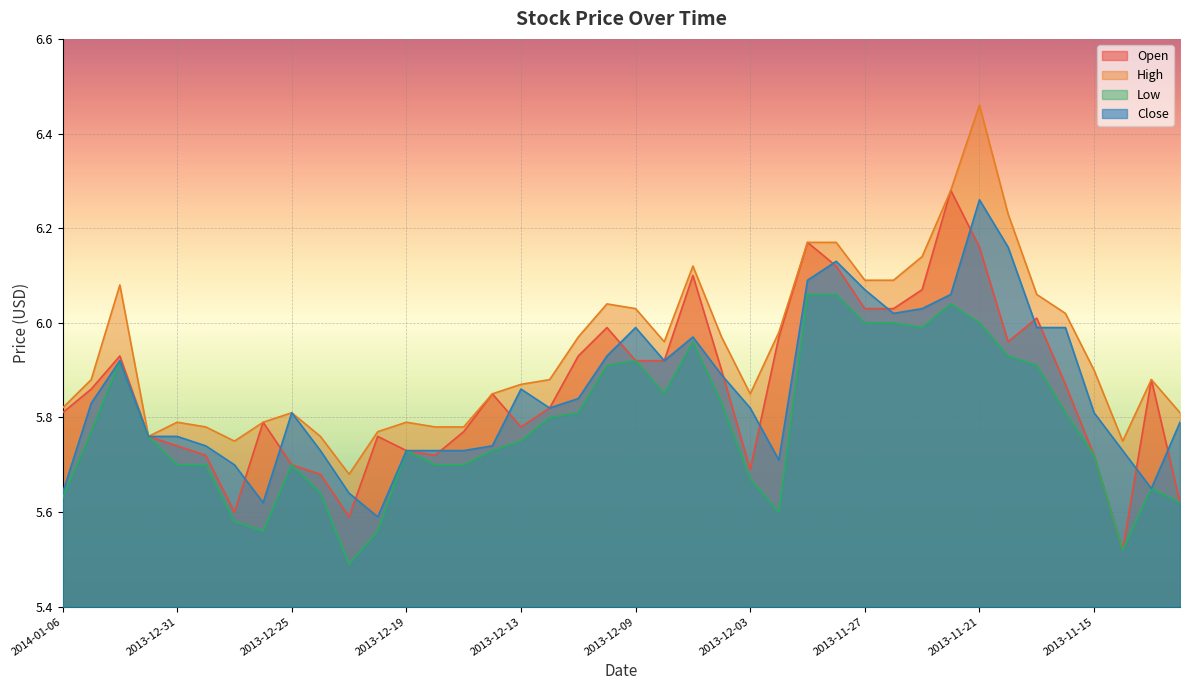

What is the value of the Close point at the 36th from the left?

6.0